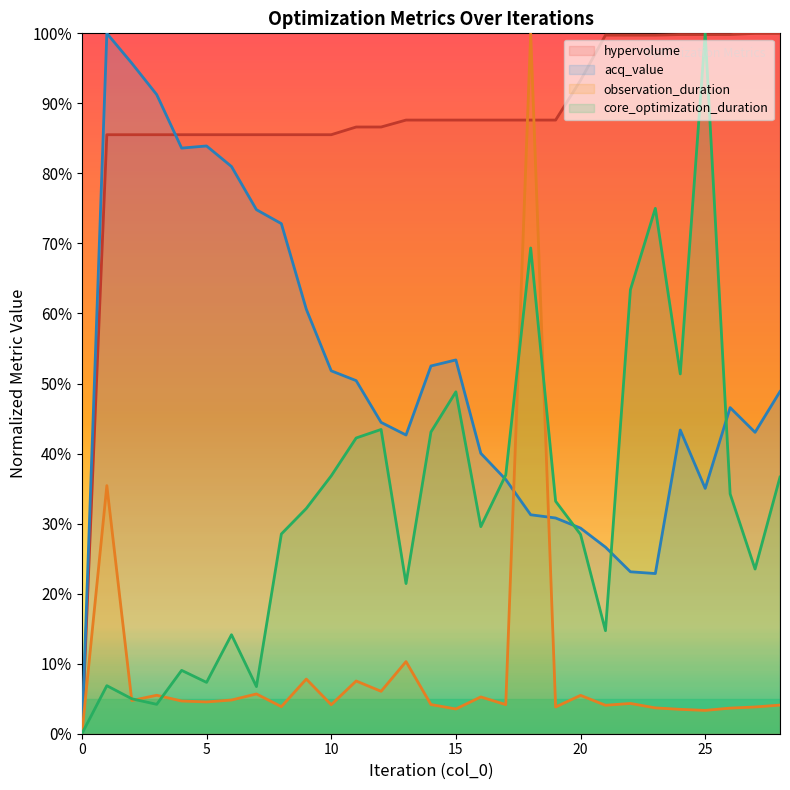

Where does the observation_duration series first go above 4?

1